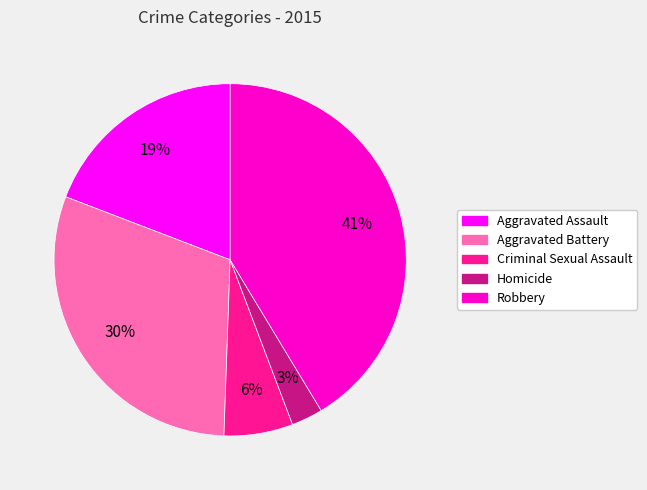

Approximately how many times larger is the value at Homicide compared to Robbery?

0.1